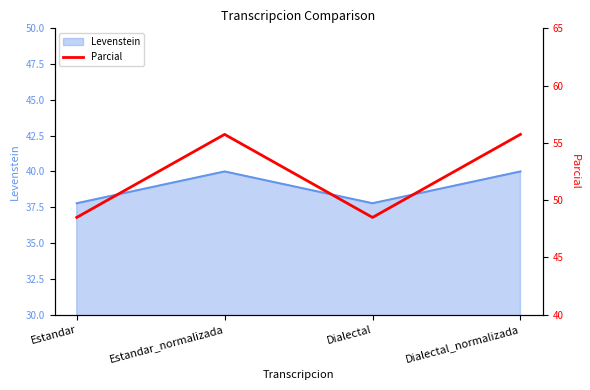

True or false: the data shows 48.5 at Estandar.

True